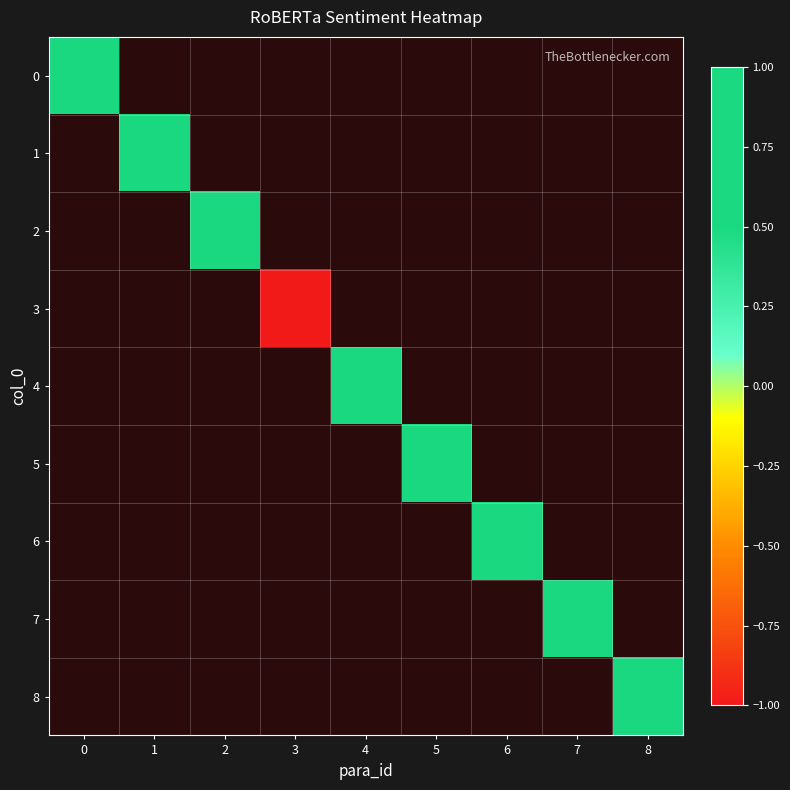

Rank the categories by row_8 value from lowest to highest.

0, 1, 2, 3, 4, 5, 6, 7, 8